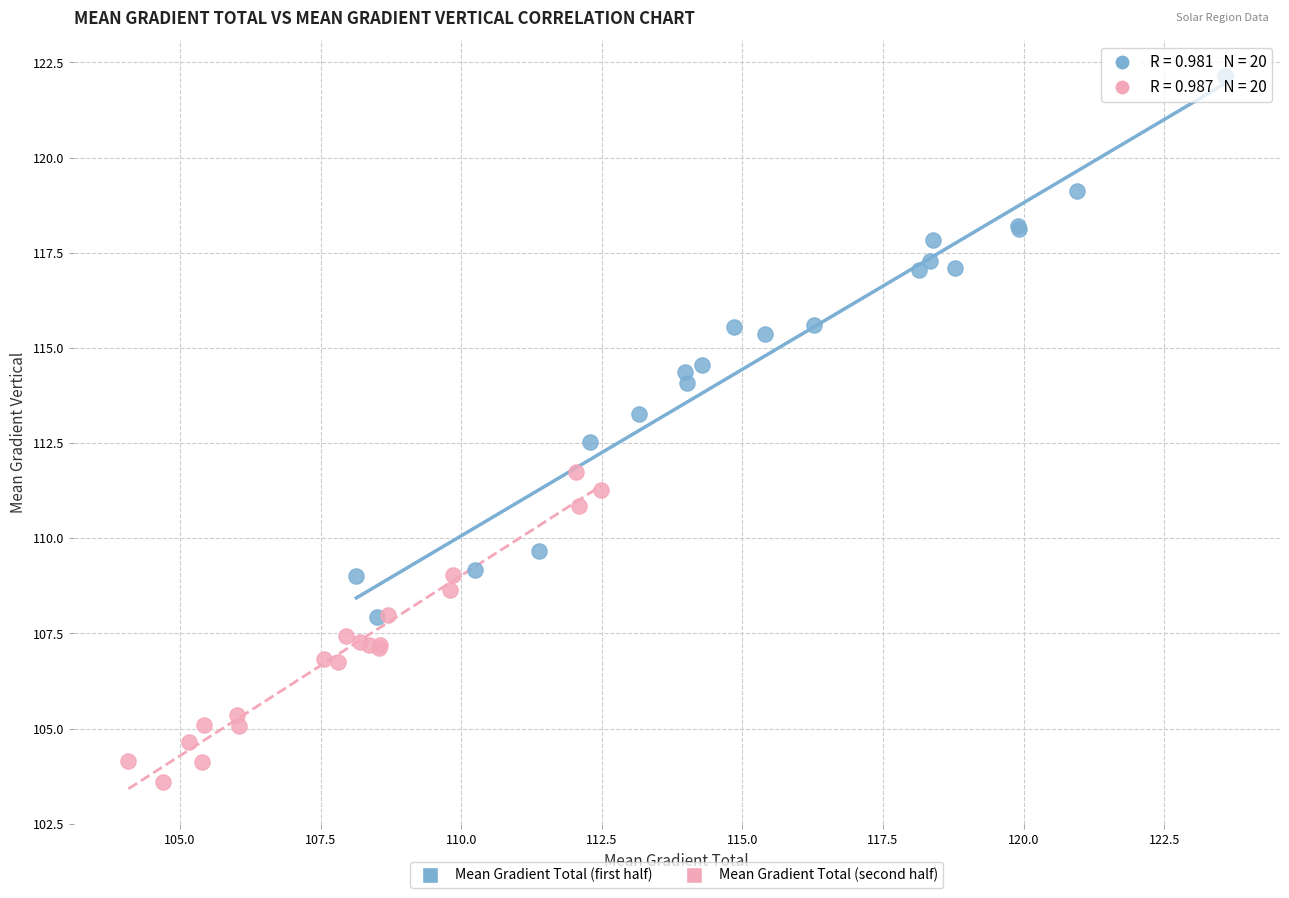

Which series contains the highest Y value?

Mean Gradient Total (first half)